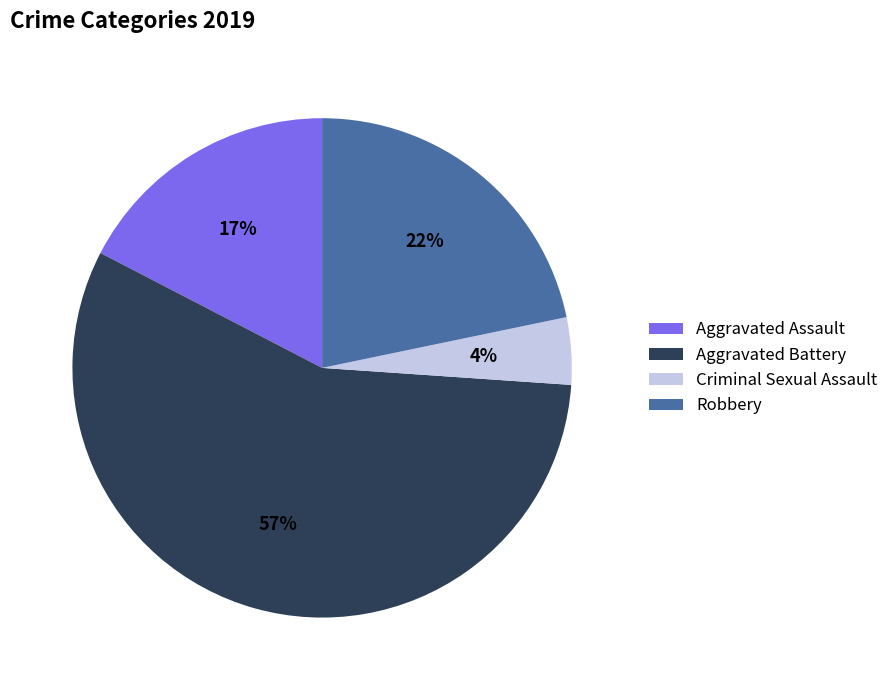

What is the largest slice in the pie chart?

Aggravated Battery